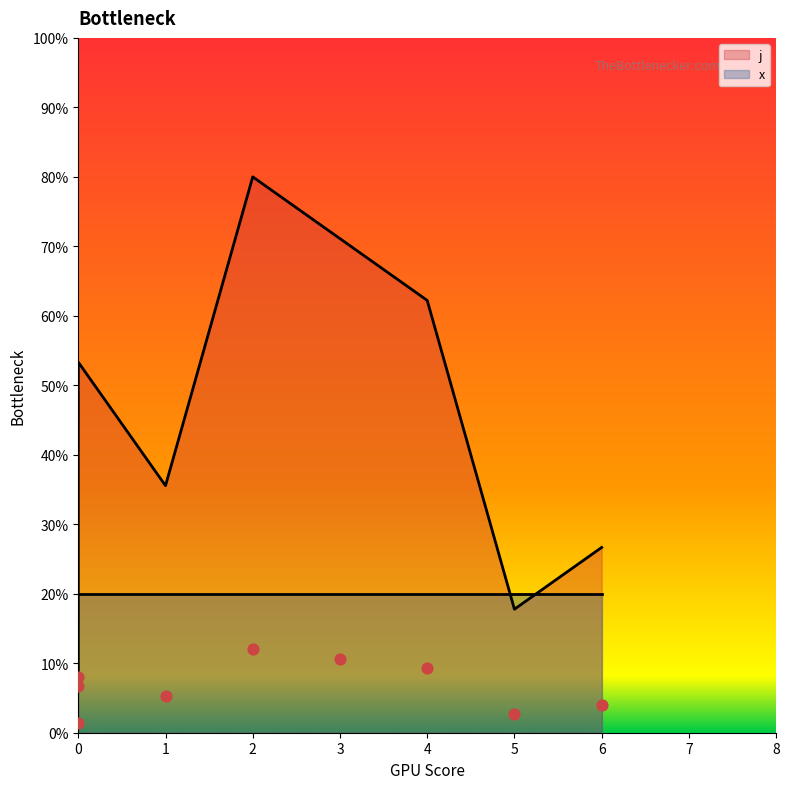

Which has a higher value, 0 or 4?

4